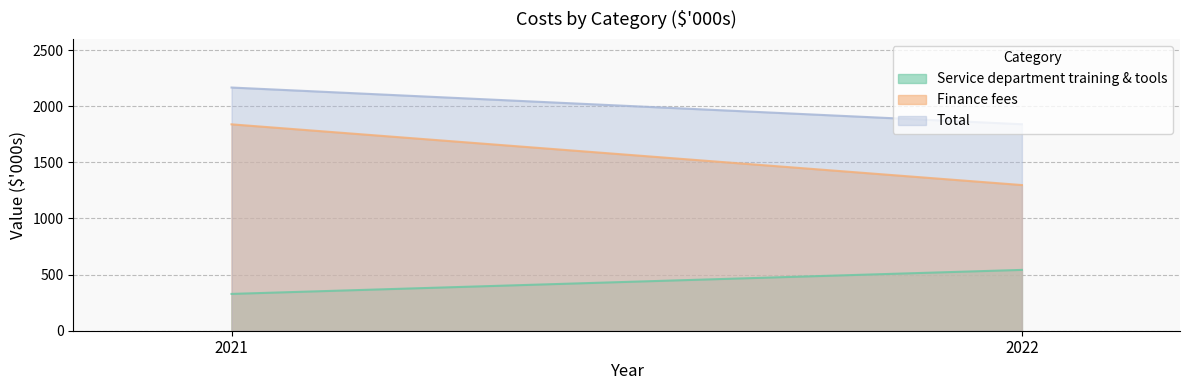

What is the total value across all series at 2021?

4334